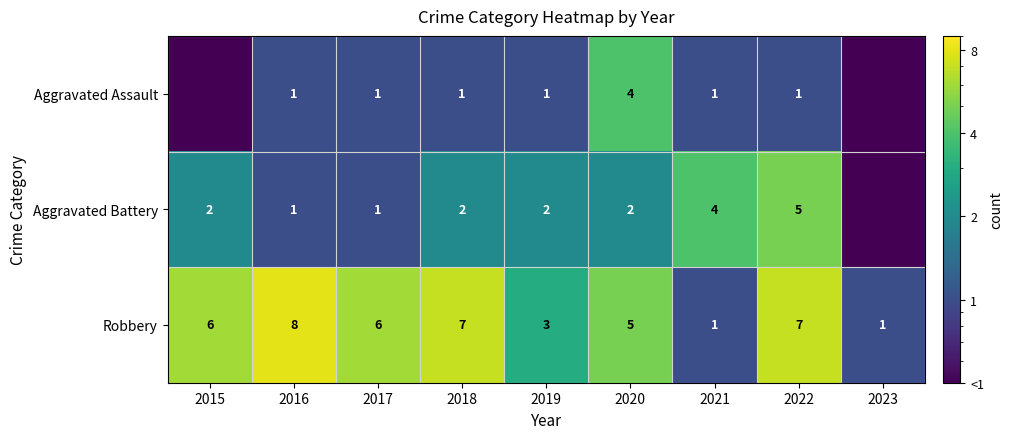

At which category does the chart reach its peak across all series?

2016